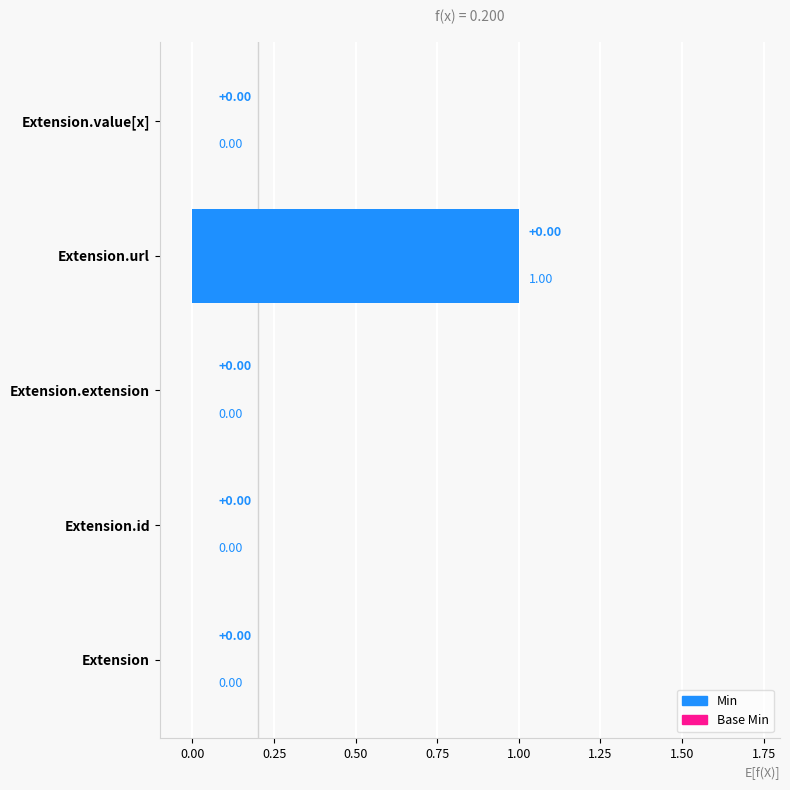

How many data points in Base Min are above 0?

1